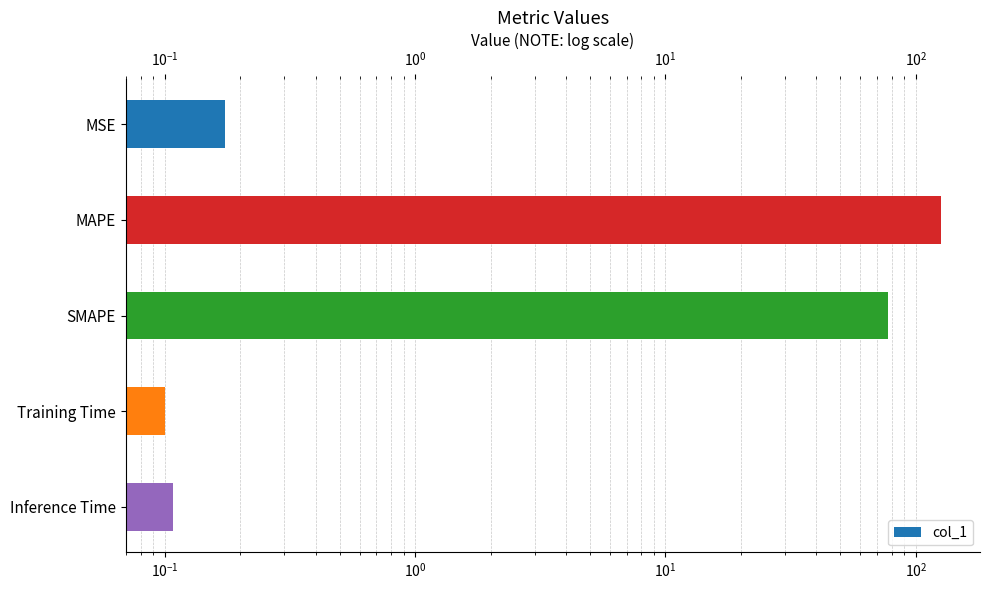

Are the bars horizontal?

Yes